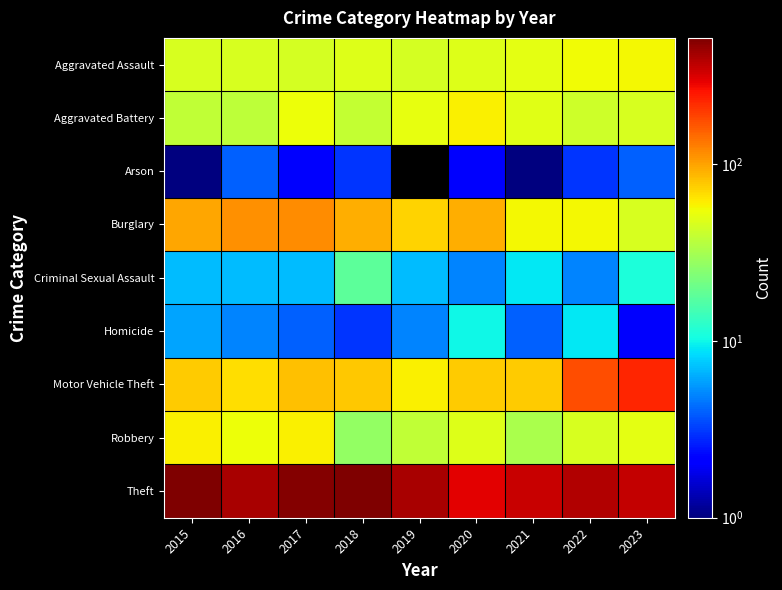

What is the difference between the highest and lowest values at 2022?

385